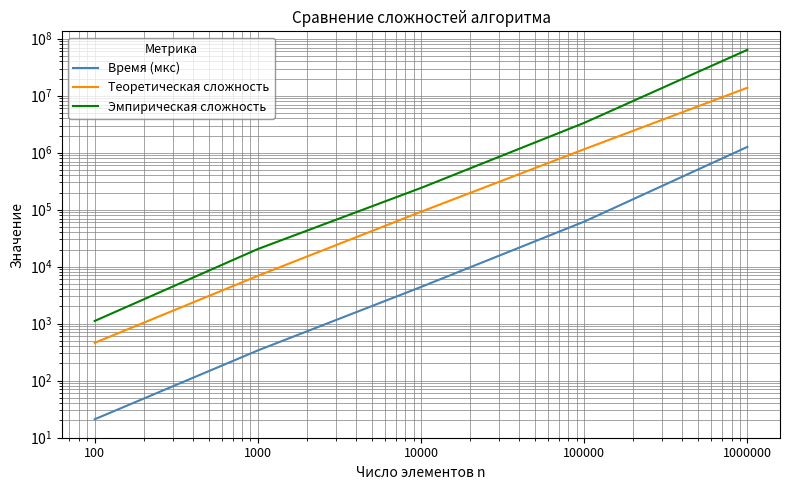

The value of Эмпирическая сложность at 100000 is 4441809.4. True or false?

False